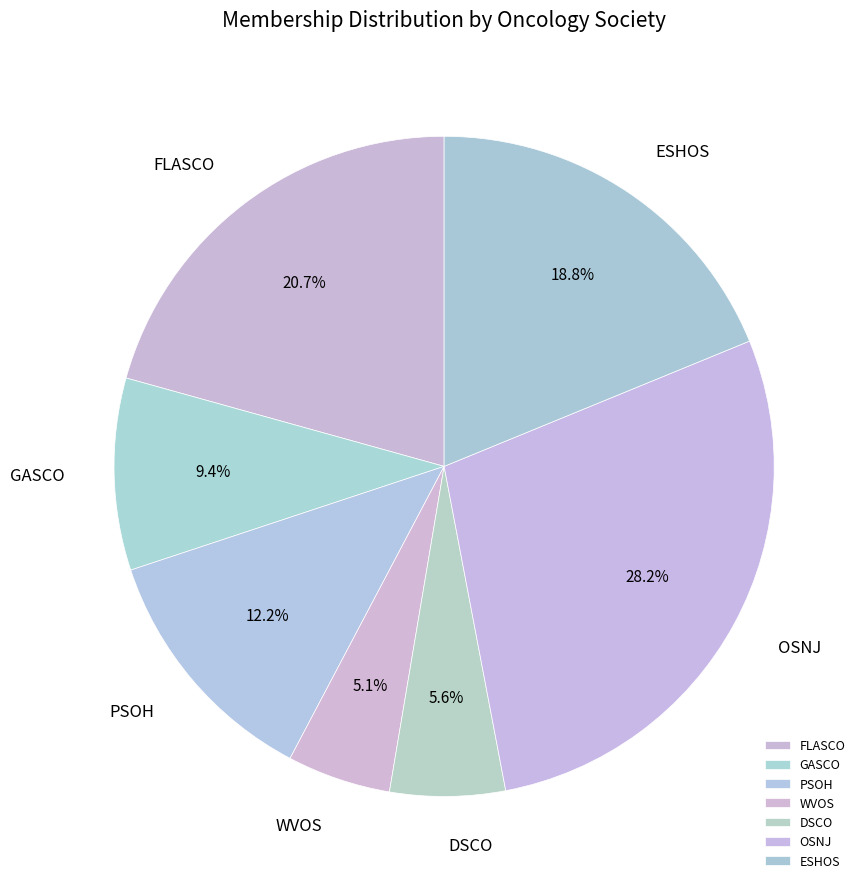

Which has a higher value, DSCO or WVOS?

DSCO